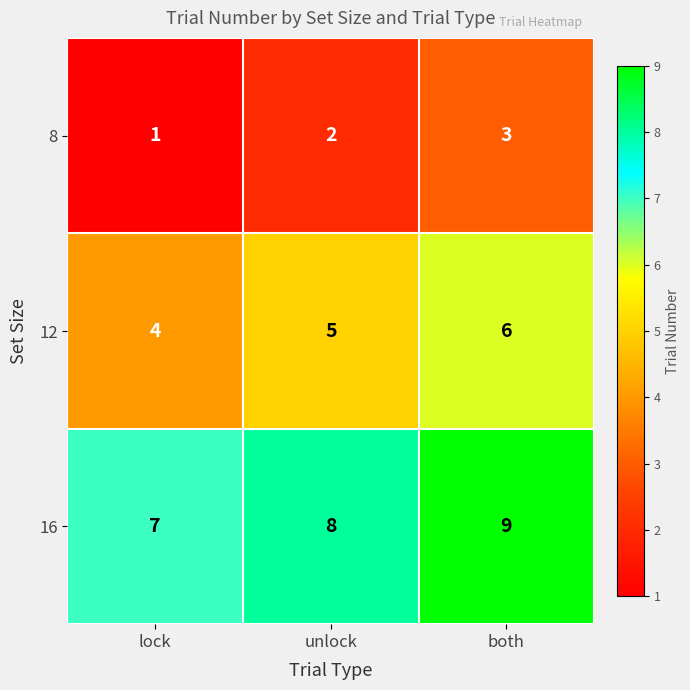

Rank the series at both from highest to lowest value.

16, 12, 8